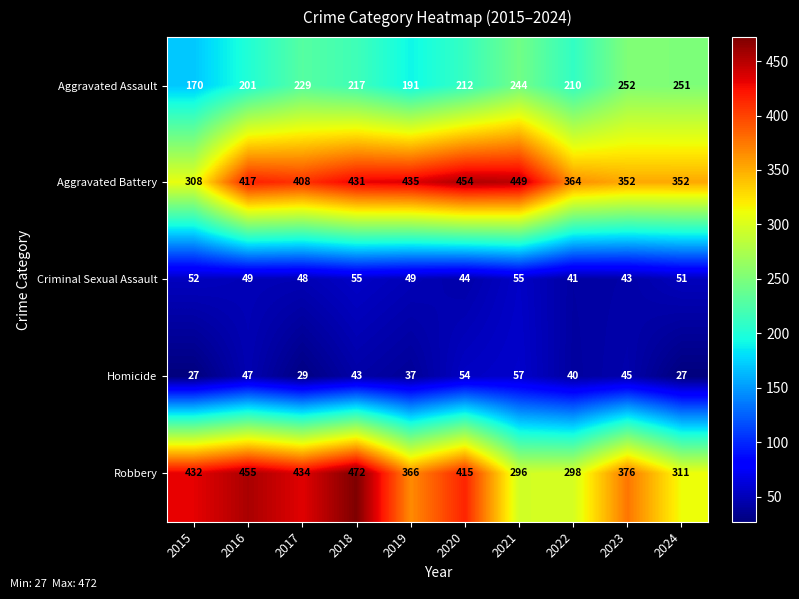

Which series changed the most between 2023 and 2024?

Robbery